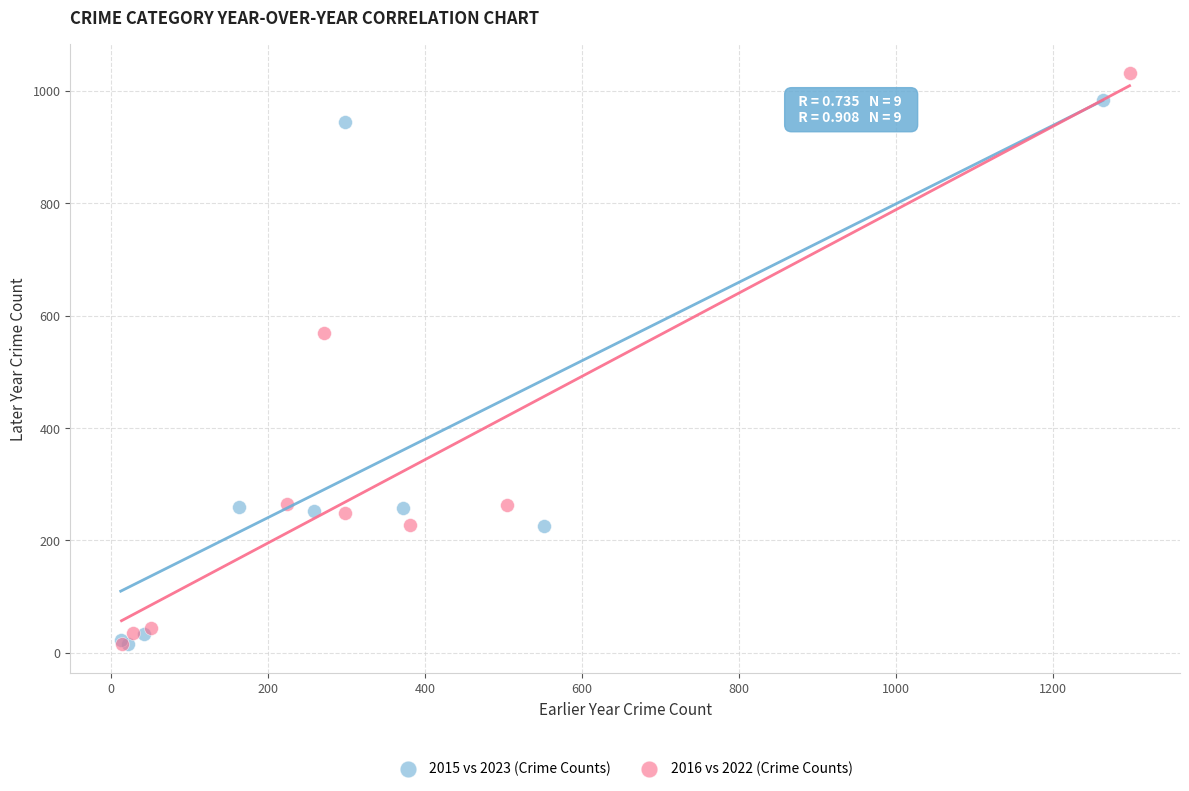

What are all the series names shown in the legend?

2015 vs 2023 (Crime Counts), 2016 vs 2022 (Crime Counts)